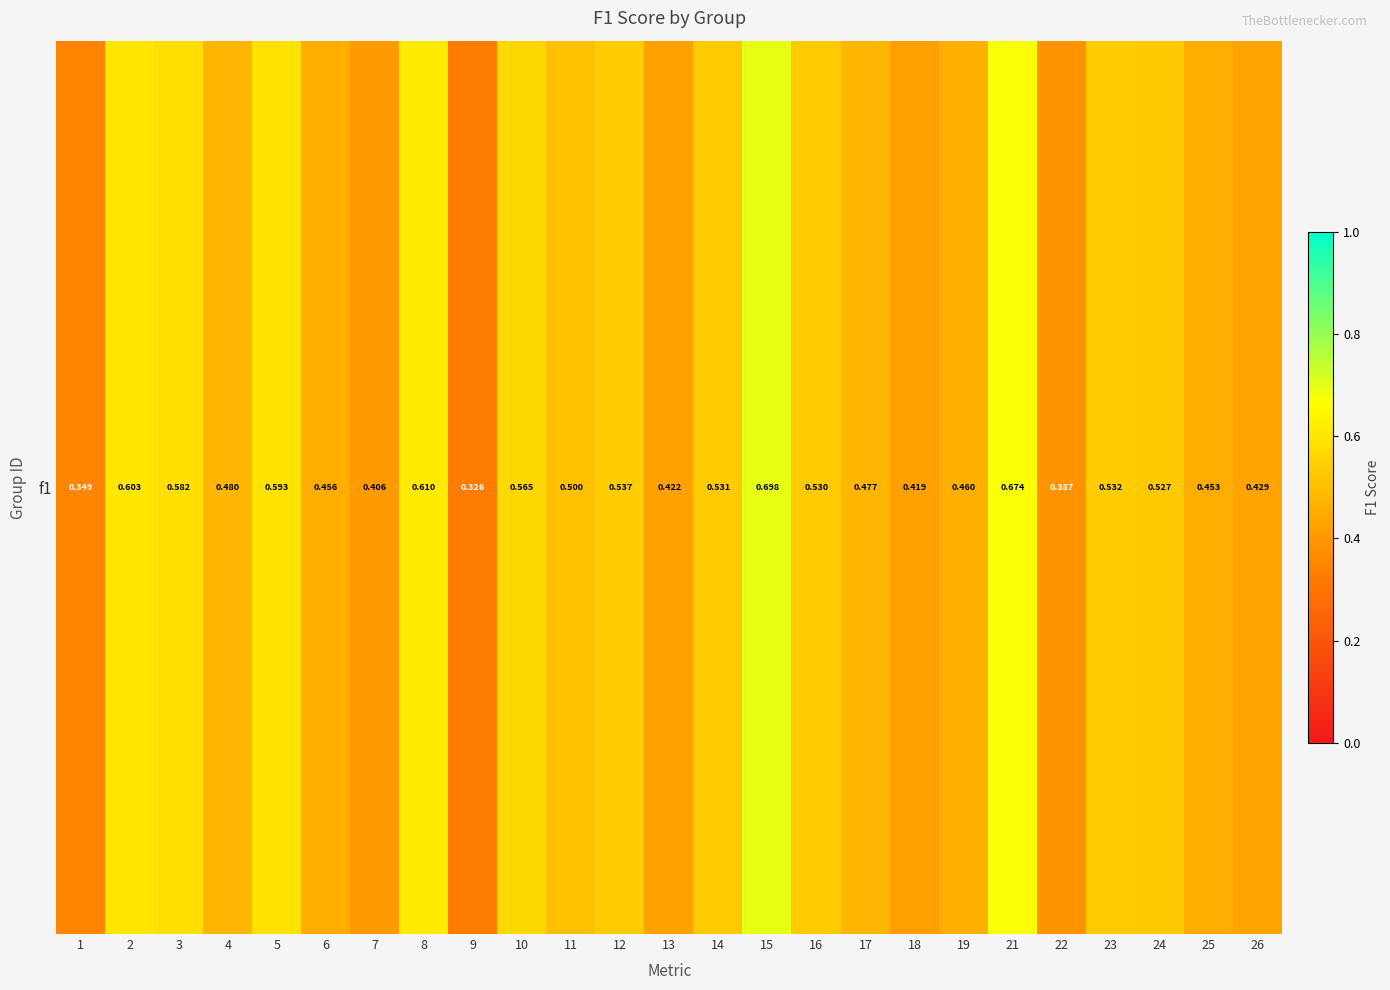

What is the smallest value displayed?

0.3